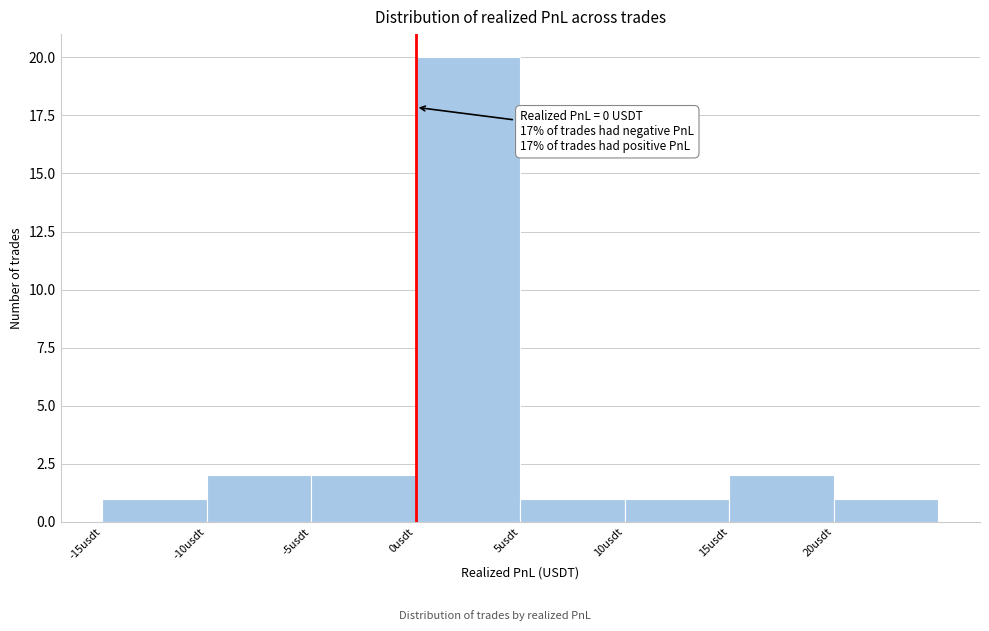

Which range on the x-axis has the tallest bar?

0 to 5